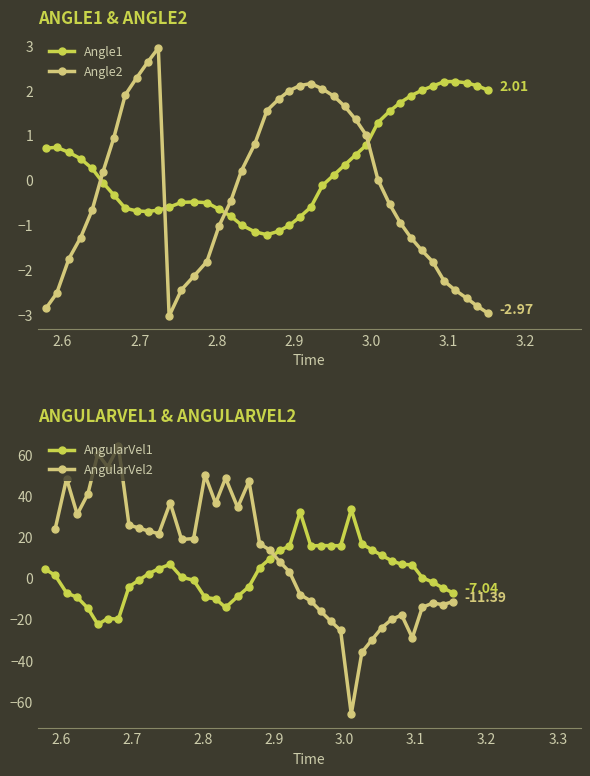

What is the value of the AngularVel1 point at the 15th from the left?

-1.0